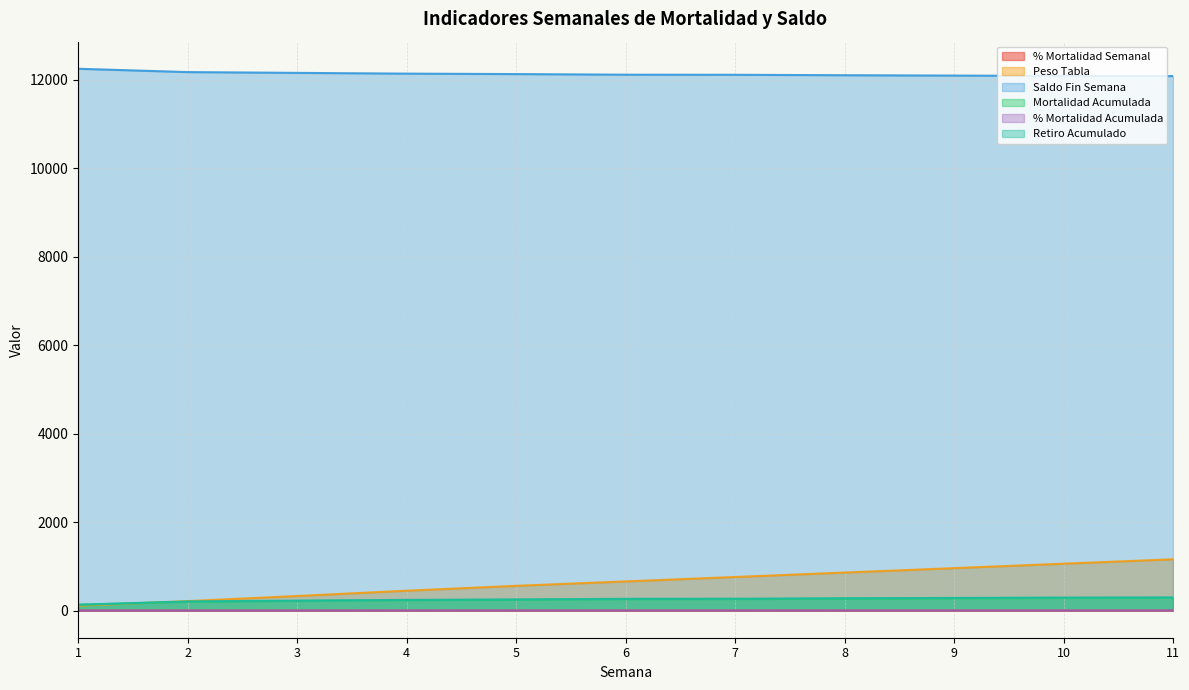

Which series has the largest total across all categories?

Saldo Fin Semana